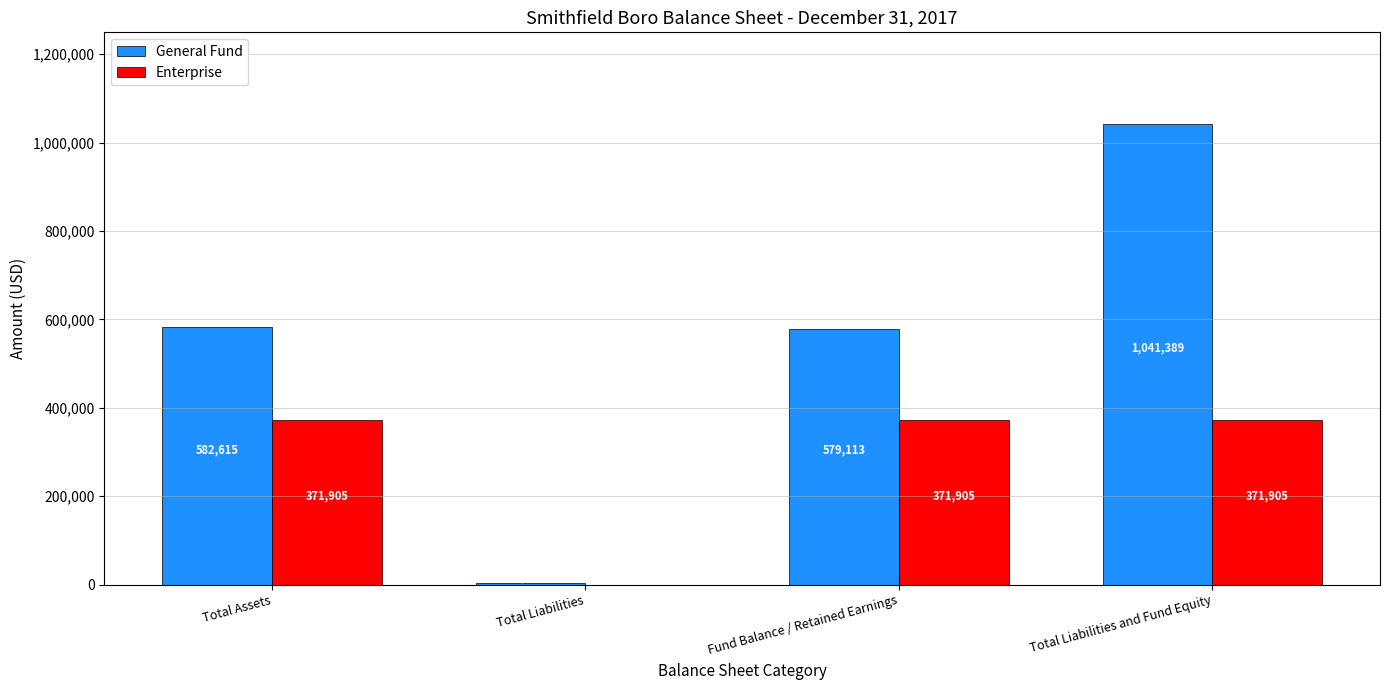

What are all the series names shown in the legend?

General Fund, Enterprise